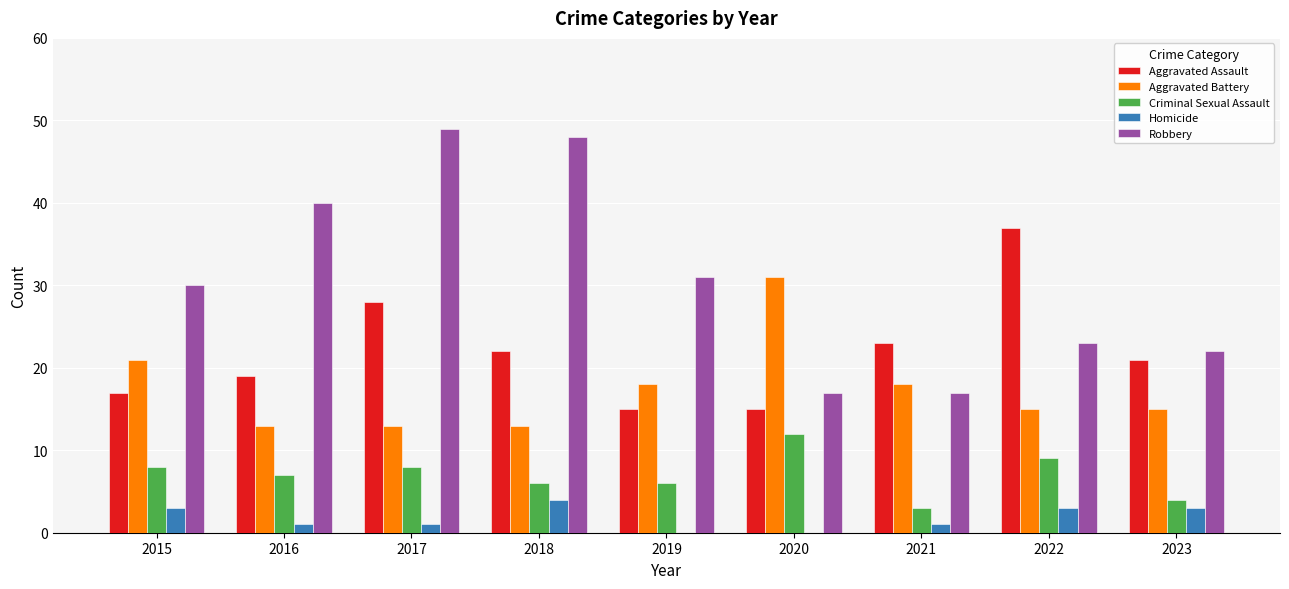

The value of Criminal Sexual Assault at 2016 is 7. True or false?

True